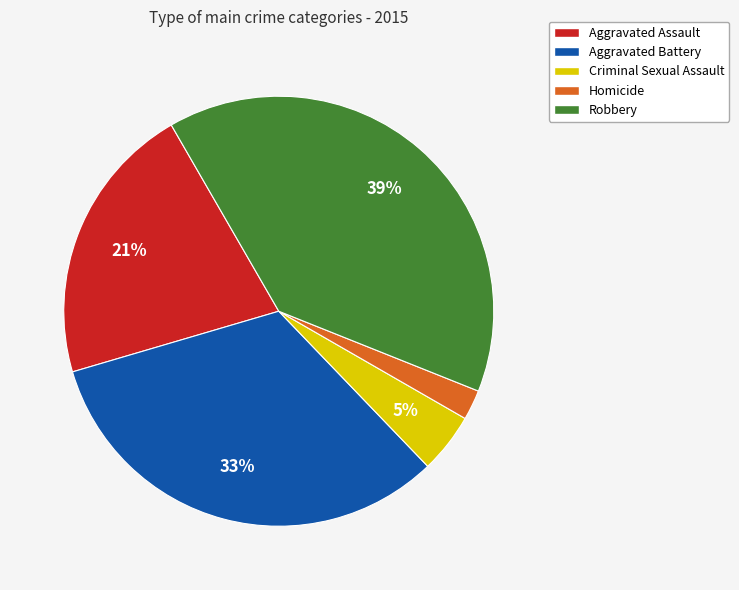

Is there any slice that represents more than half of the pie?

No